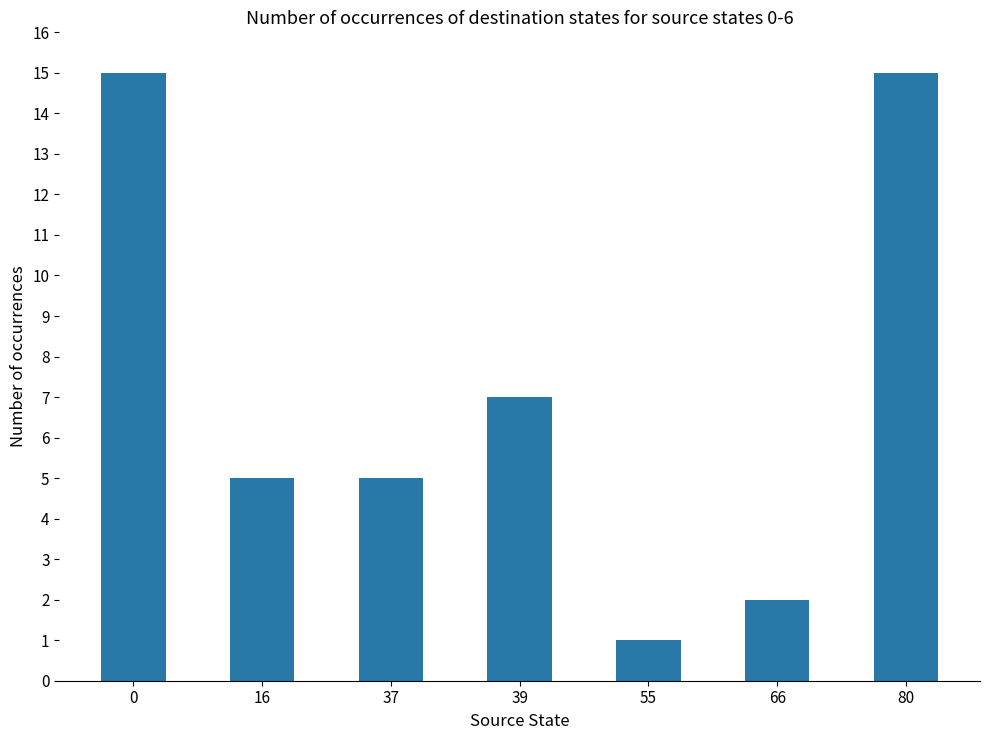

What is the smallest value displayed?

1